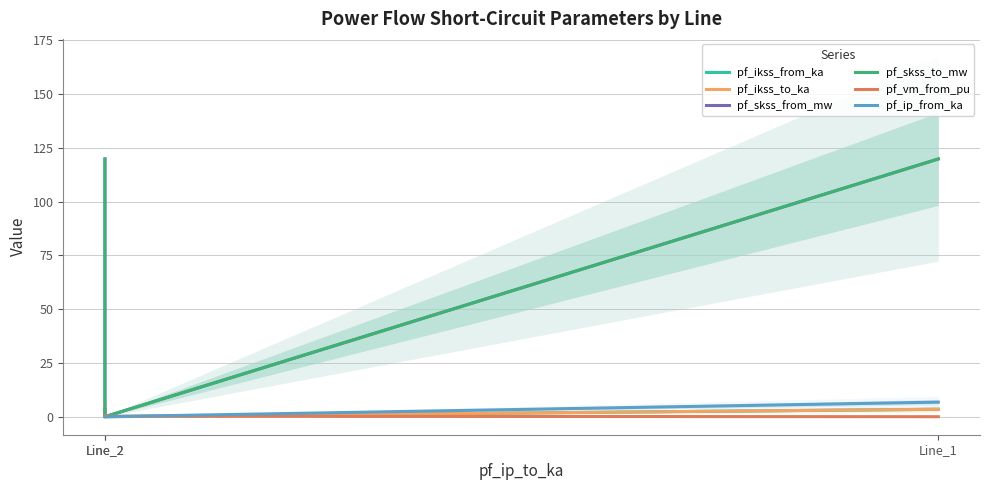

Is the value of pf_vm_from_pu at Line_2 greater than the value of pf_ikss_from_ka at Line_2?

No